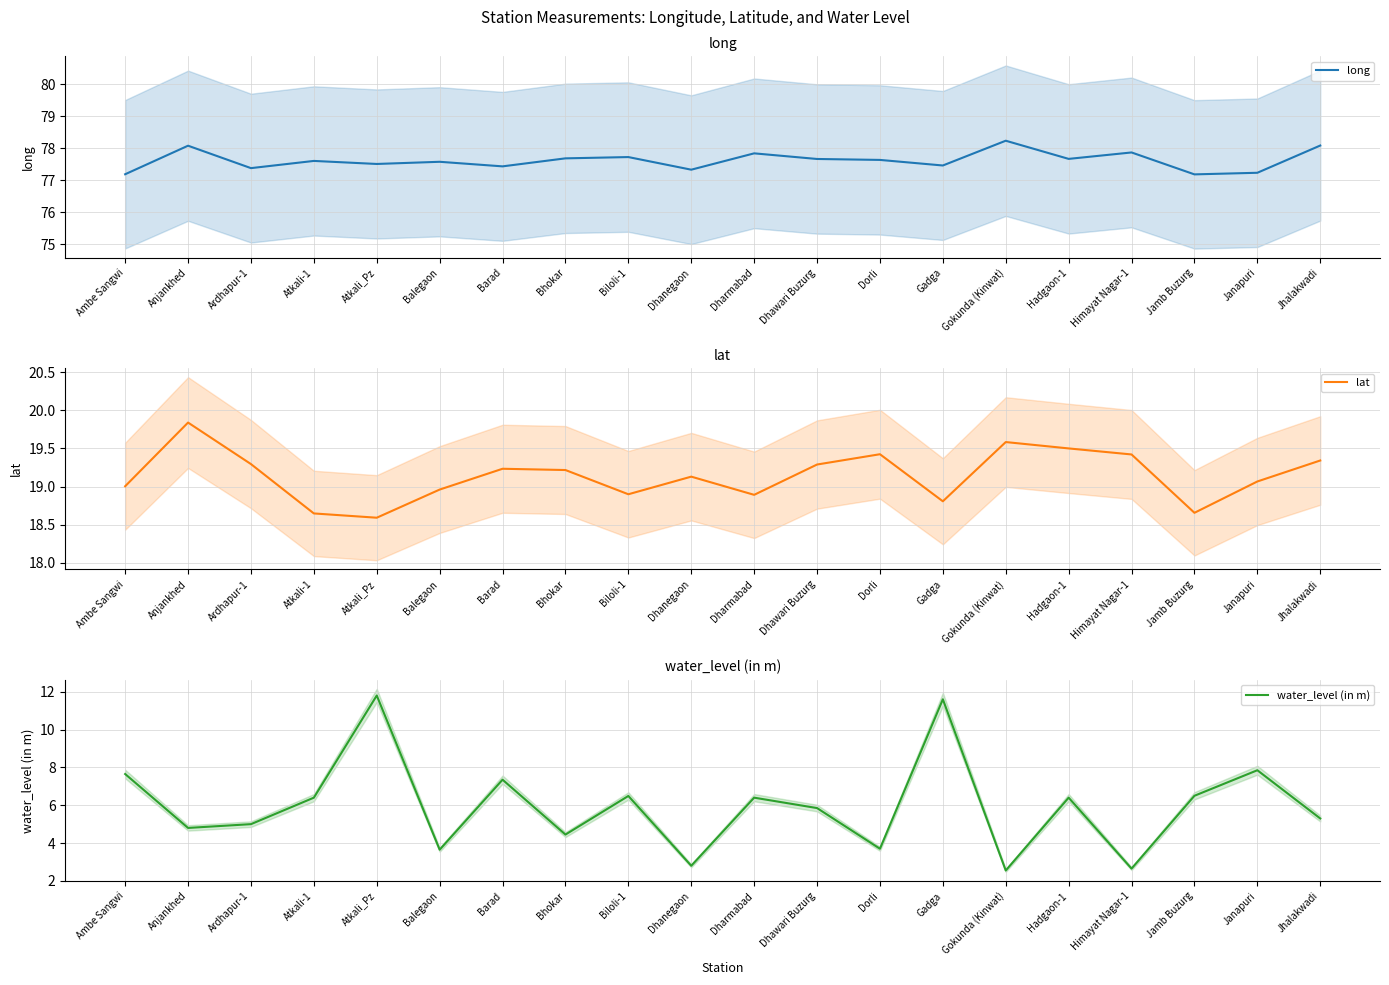

Which has a higher value, Atkali-1 or Biloli-1?

Biloli-1